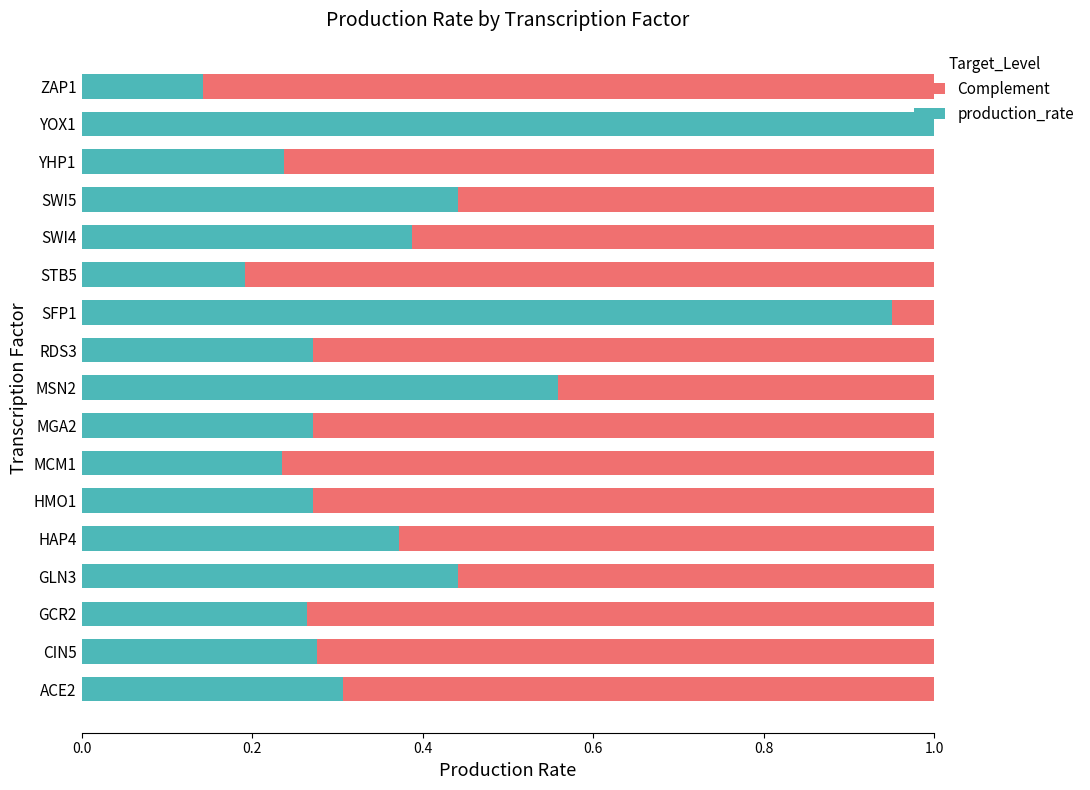

What is the sum of the production_rate values at HMO1 and MGA2?

0.5